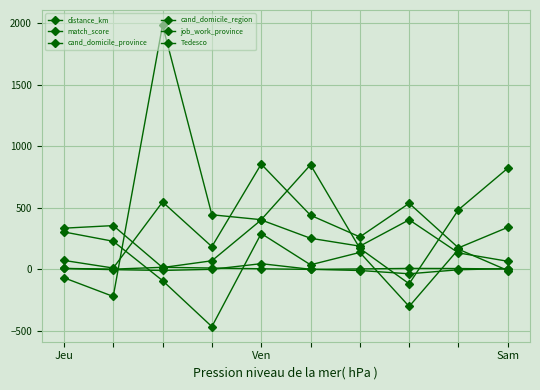

Which series has the largest total across all categories?

job_work_province